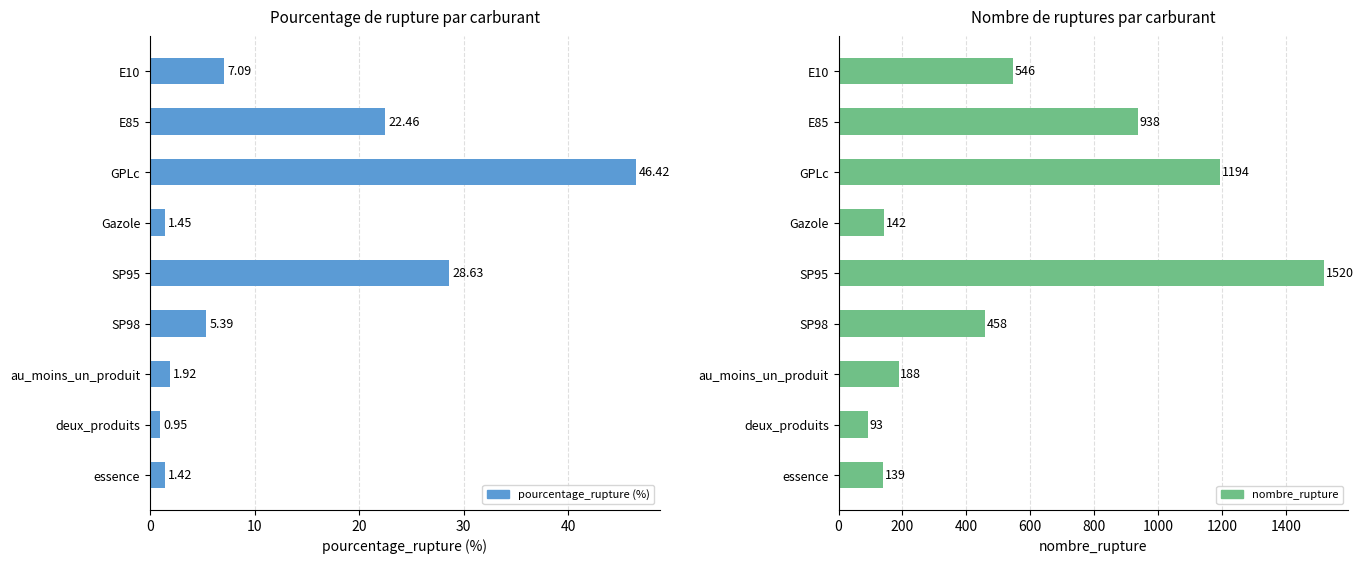

Which series has the largest total across all categories?

nombre_rupture